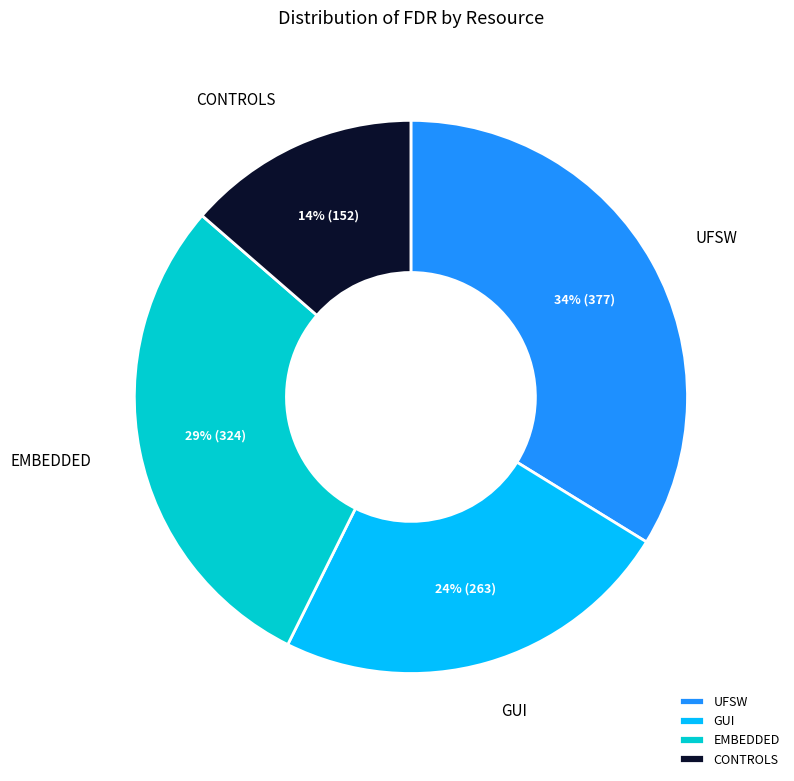

Which category has the biggest portion of the pie?

UFSW